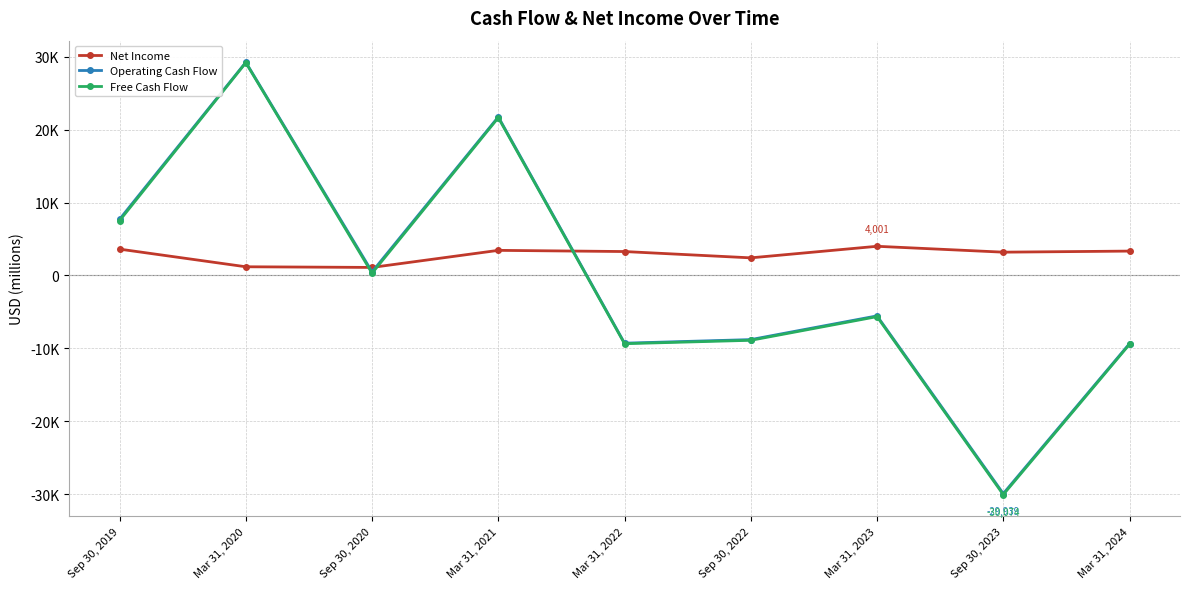

At which category does the chart reach its minimum across all series?

Sep 30, 2023